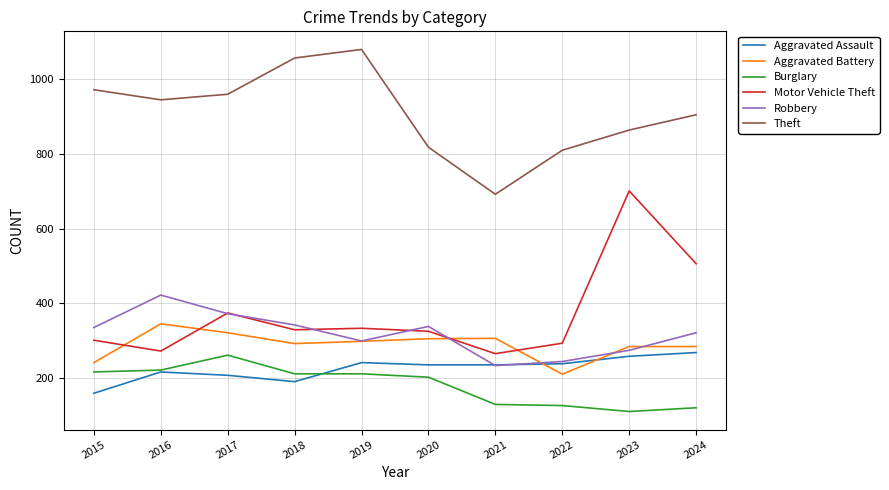

Which label corresponds to the largest value in the chart?

2019